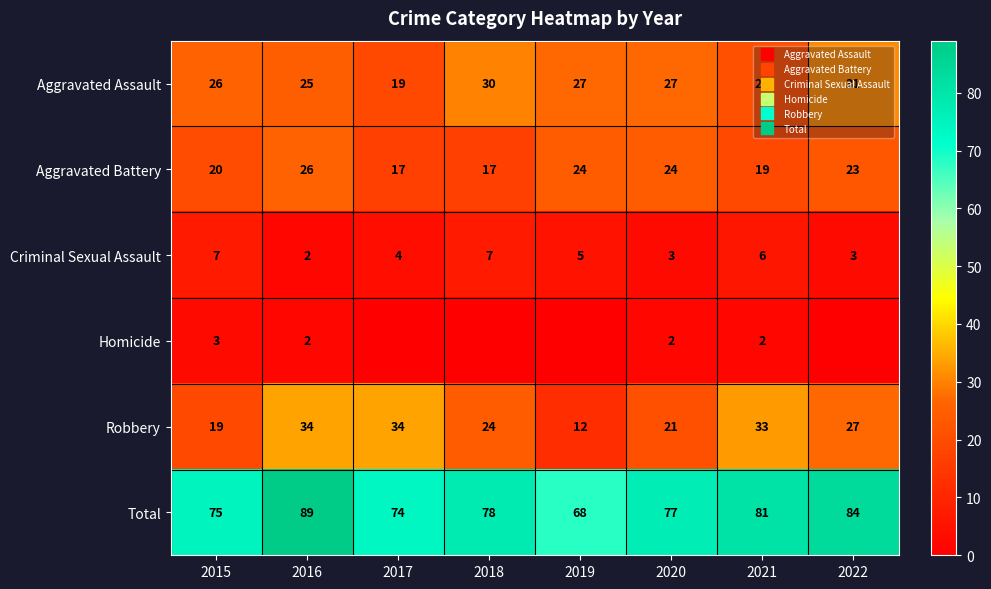

What is the lowest value of the Total series?

68